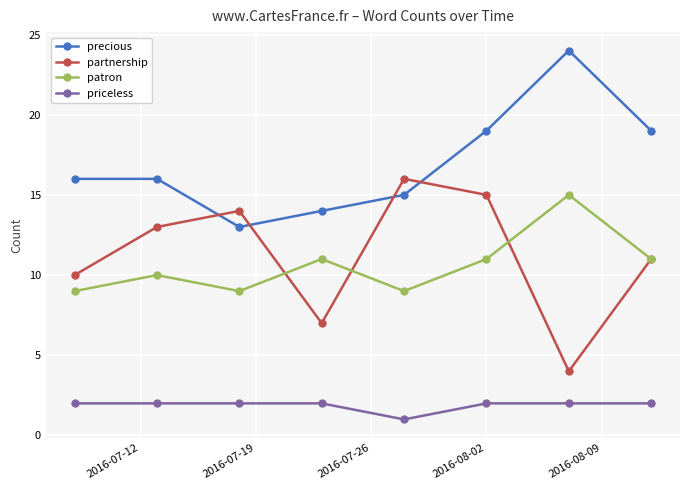

Is this an area chart (filled region under the line)?

No